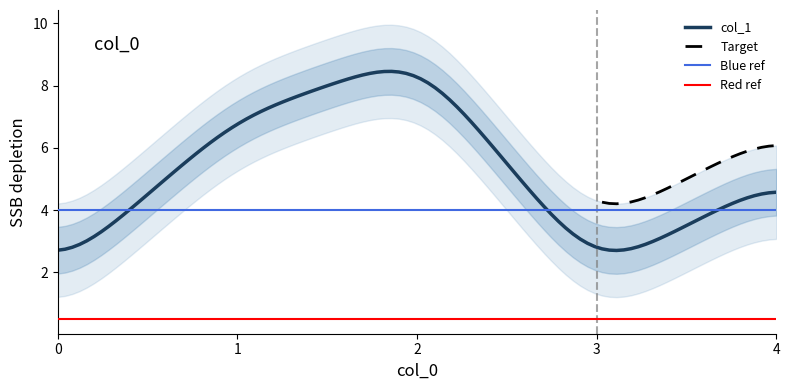

At which label is the value closest to 5?

4